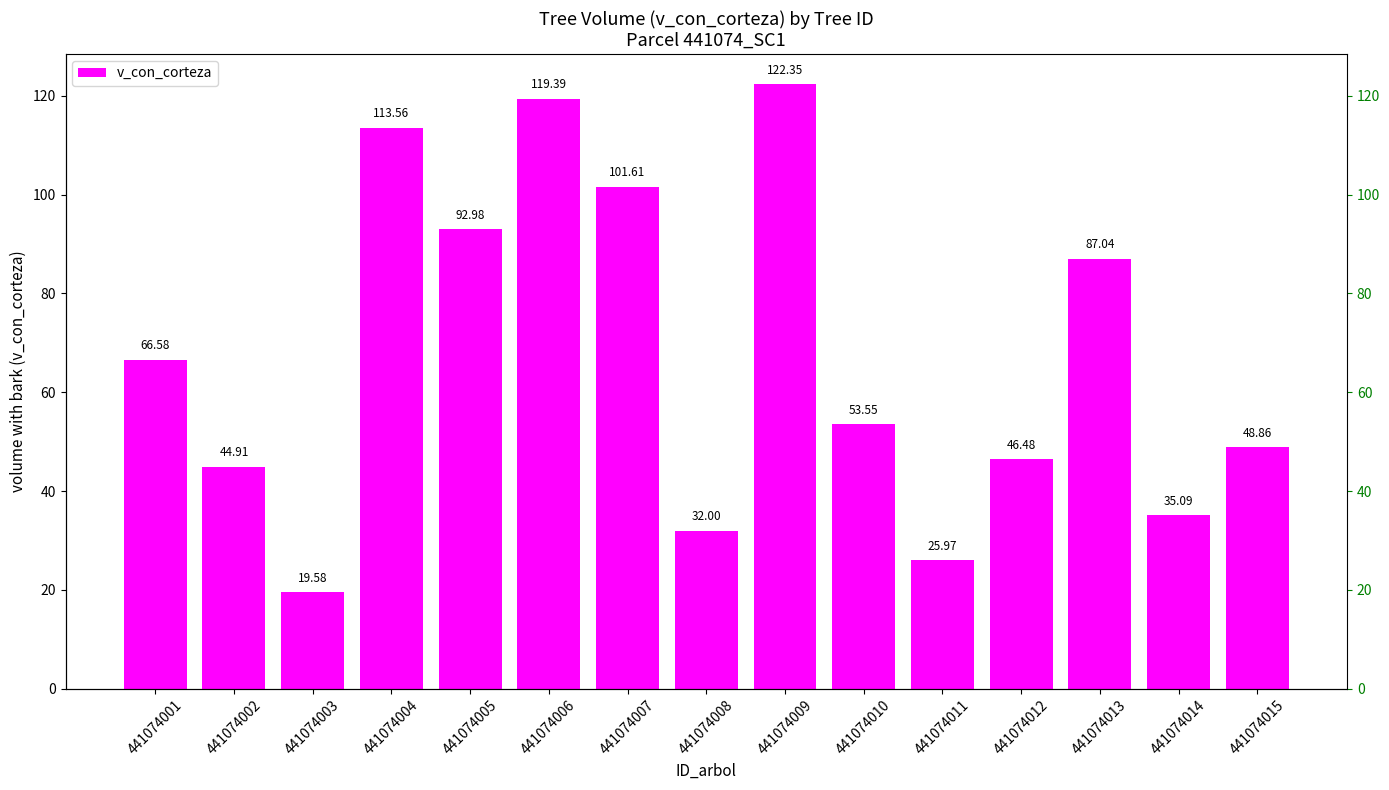

Between 441074004 and 441074001, which is larger?

441074004